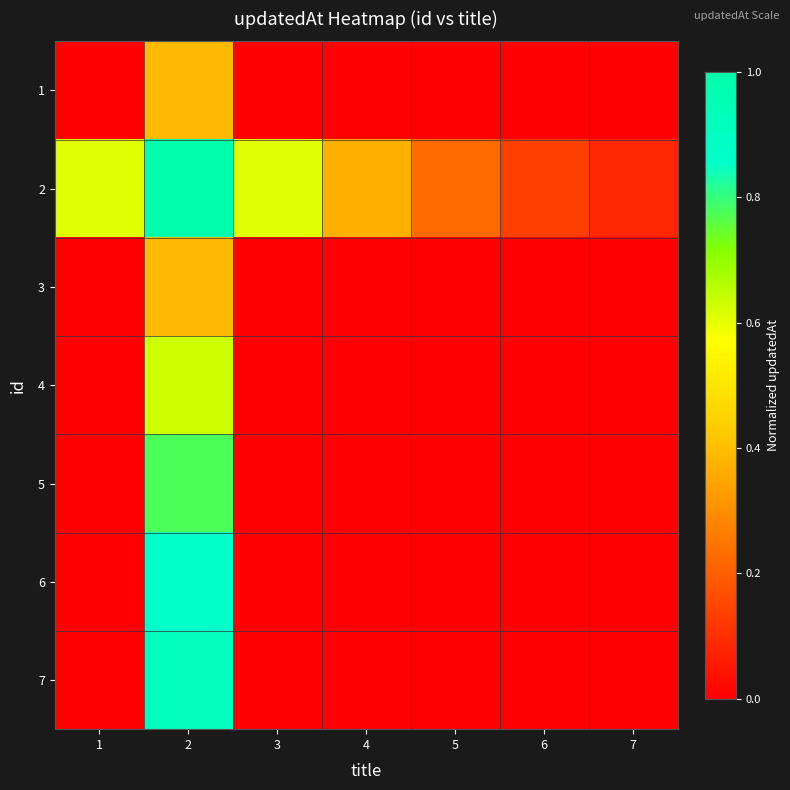

How many categories are shown in the chart?

7